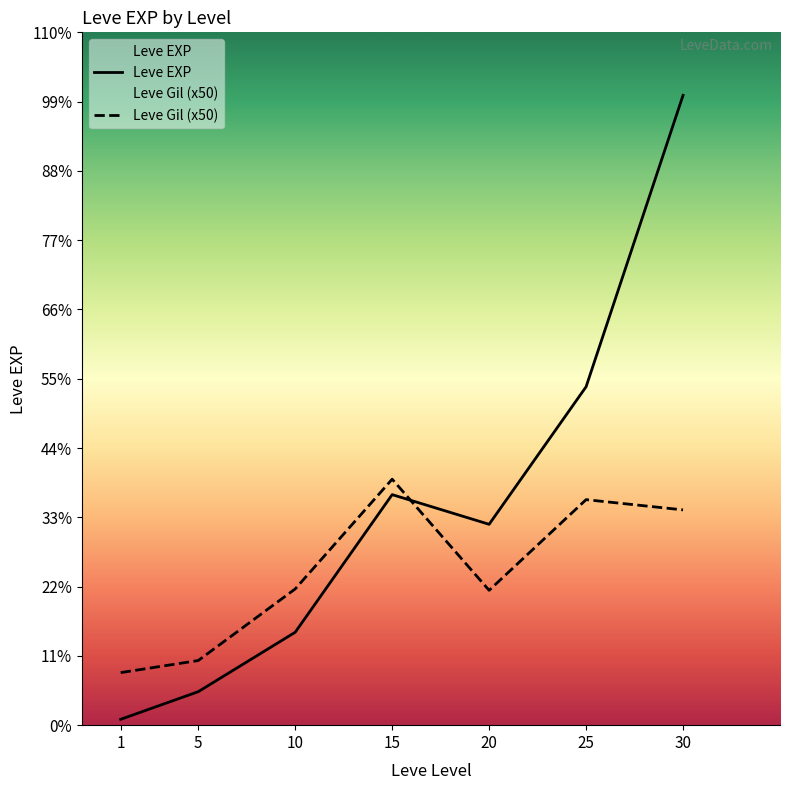

The Leve Gil series shows 6950 at 5. True or false?

True